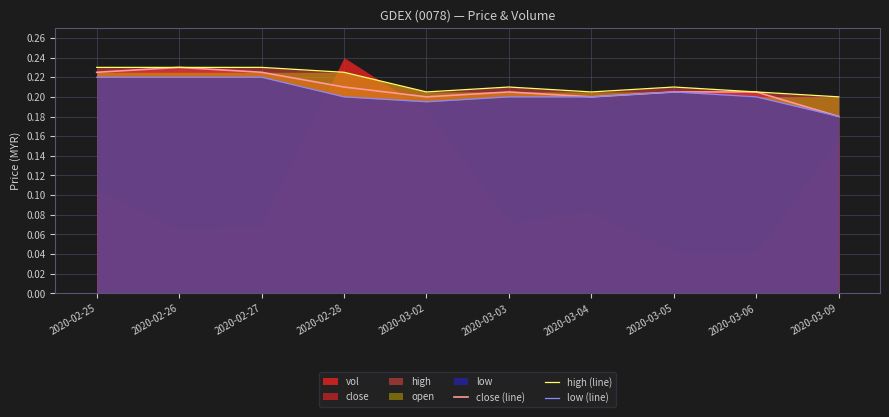

At which category does close (line) reach its first local peak?

2020-02-26